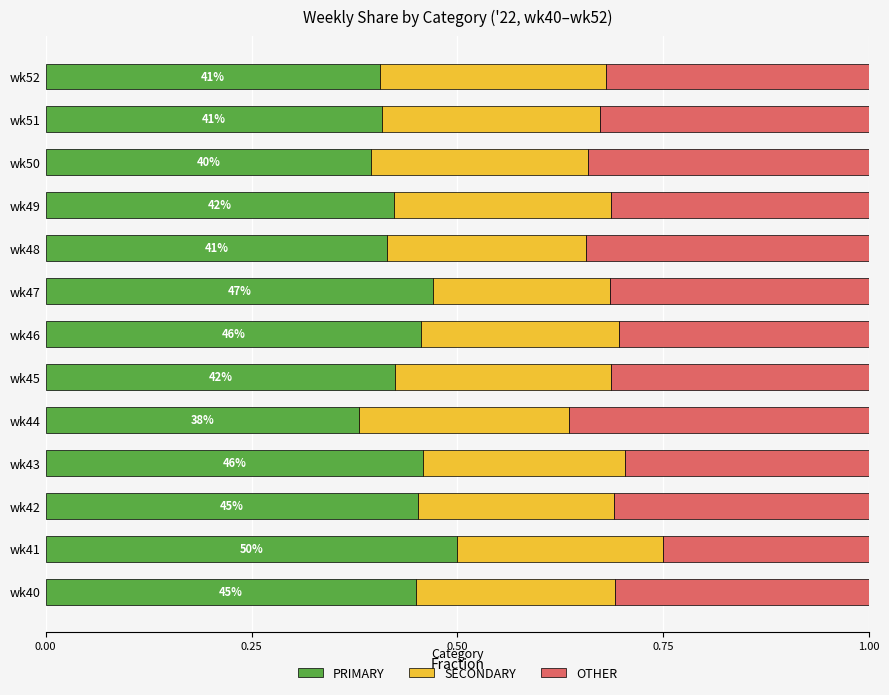

What is the total value across all series at wk50?

1.0